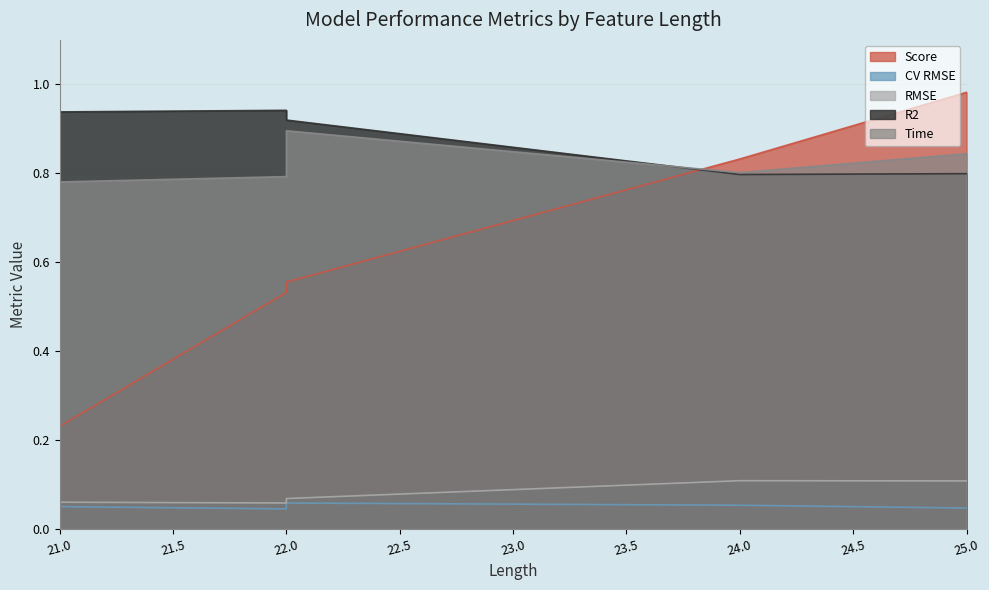

The value of Time at 24 is 0.8. True or false?

True